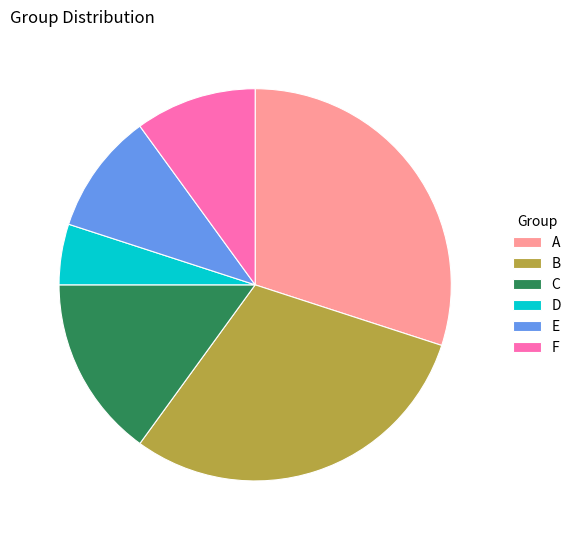

Which category has the smallest portion of the pie?

D